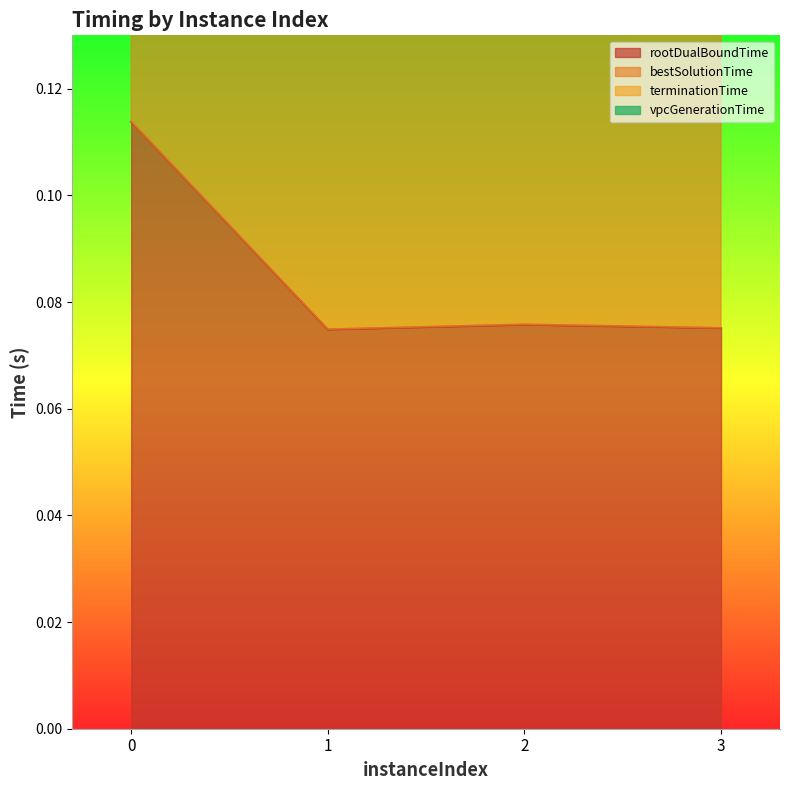

At which category does terminationTime reach its first local valley?

1